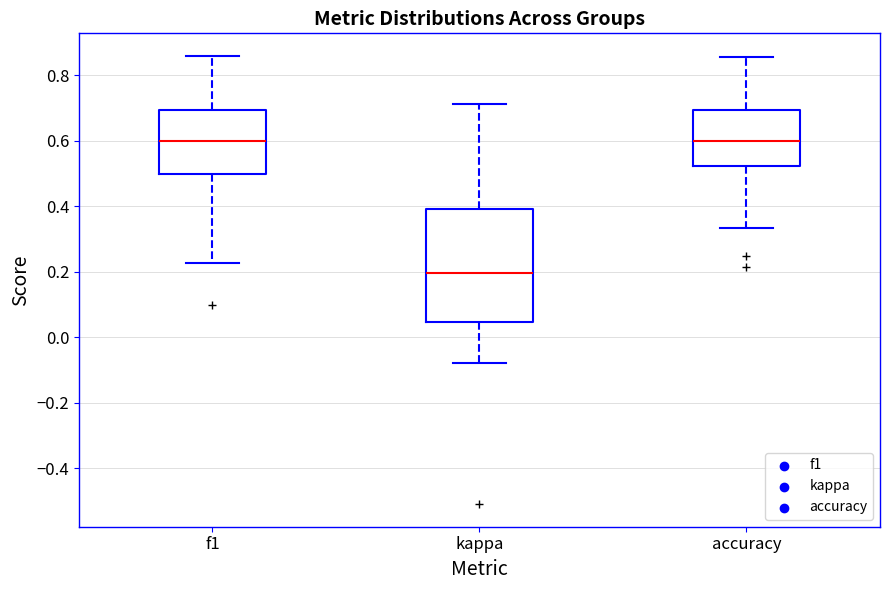

Where does the lower whisker of the box for kappa end on the y-axis? The values are not printed on the chart, so give them approximately, as read against the axis.

-0.08